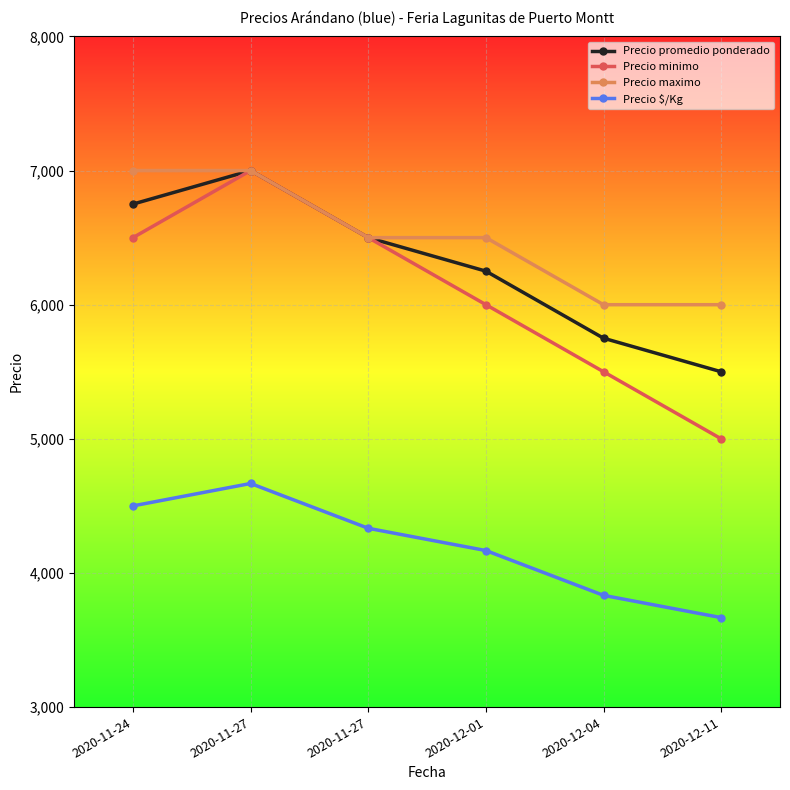

What is the highest value of the Precio $/Kg series?

4667